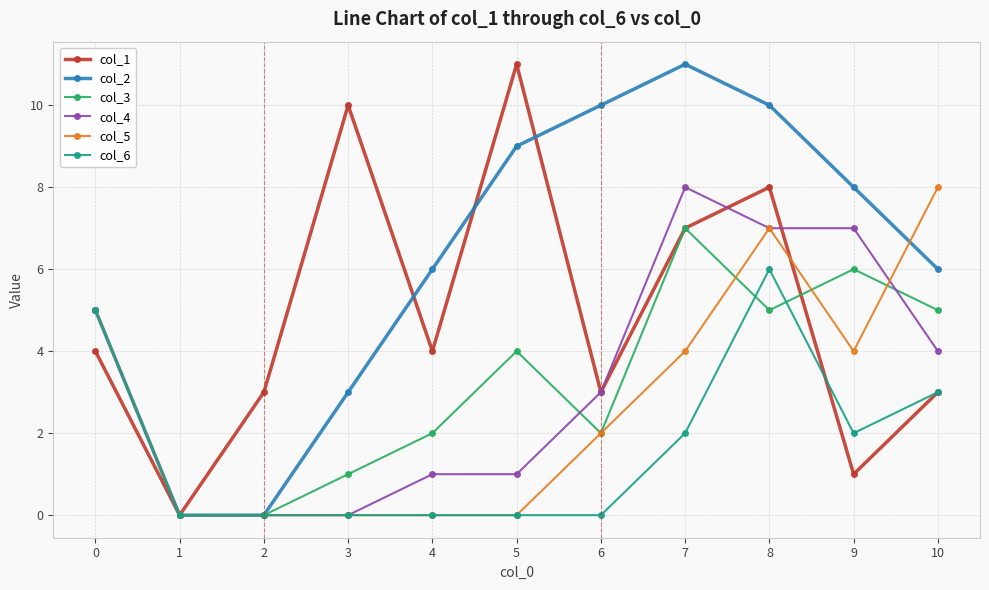

The value of col_2 at 10 is 9. True or false?

False